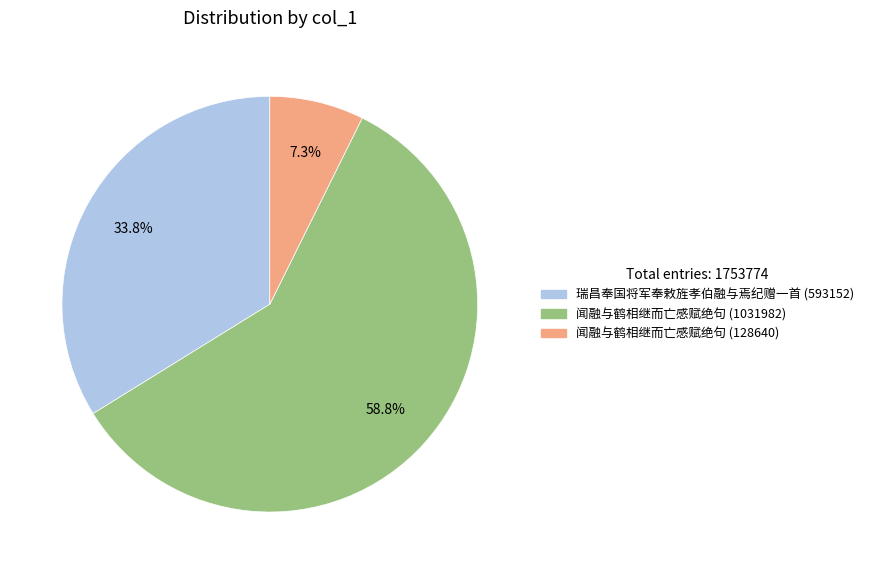

Does any single category account for the majority?

Yes